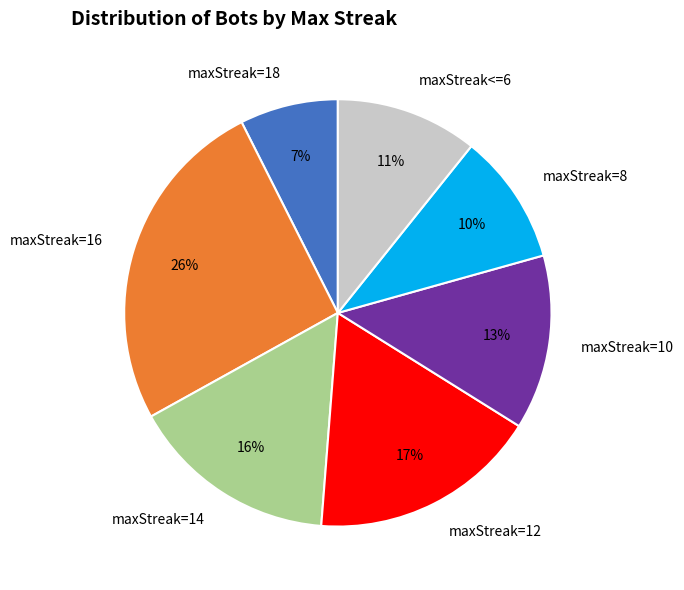

Between maxStreak=10 and maxStreak=16, which is larger?

maxStreak=16